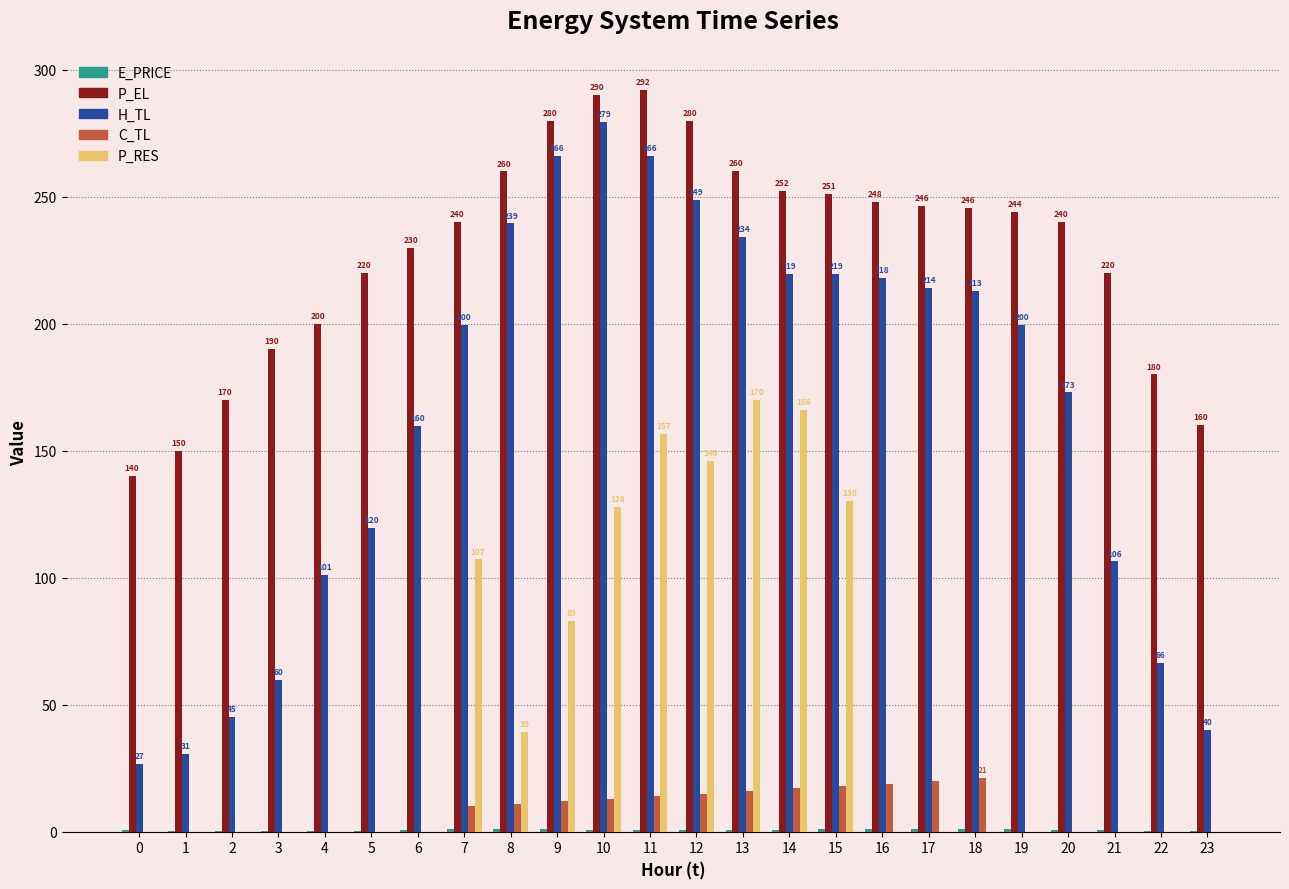

Is it true that P_EL equals 244.1 at 19?

True